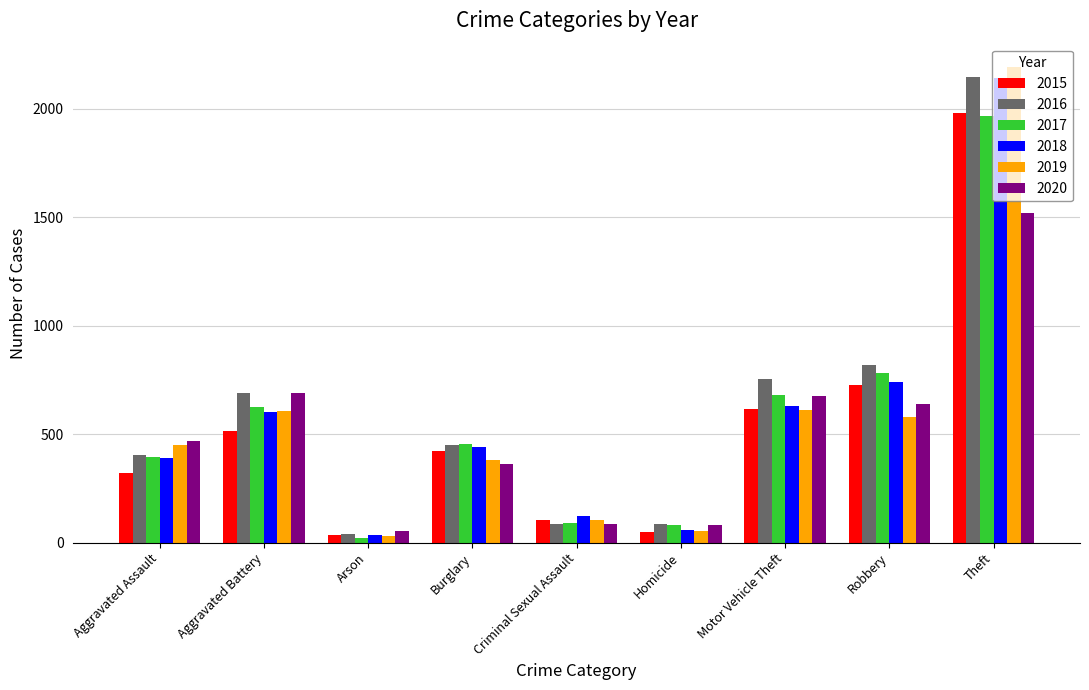

What value does the 2017 series have at Homicide, to the nearest 100?

100